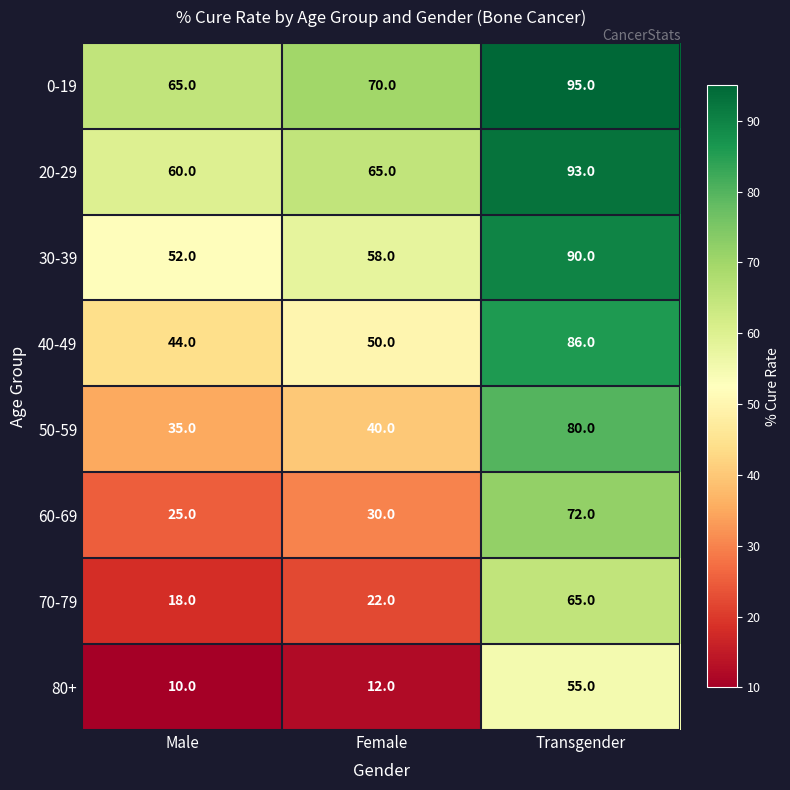

What is the difference between the maximum and minimum values in the 50-59 series?

45